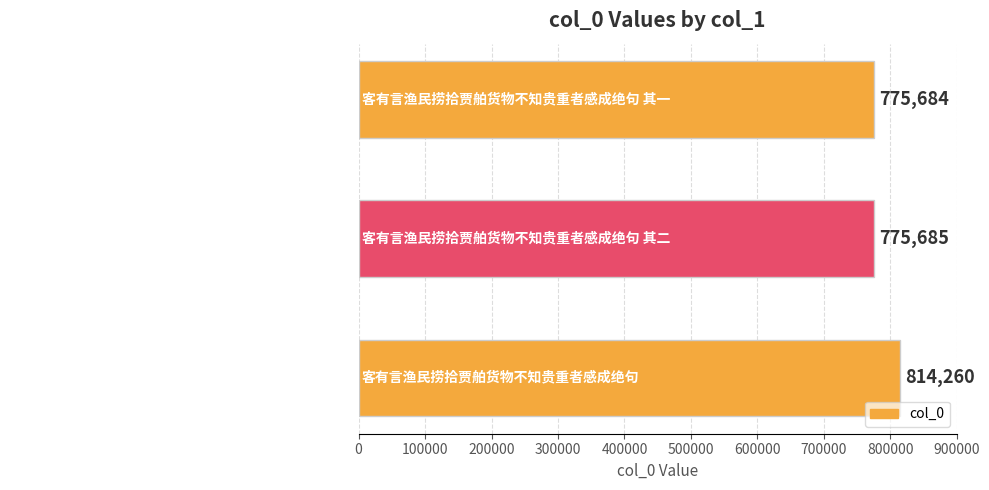

Which label corresponds to the largest value in the chart?

客有言渔民捞拾贾舶货物不知贵重者感成绝句